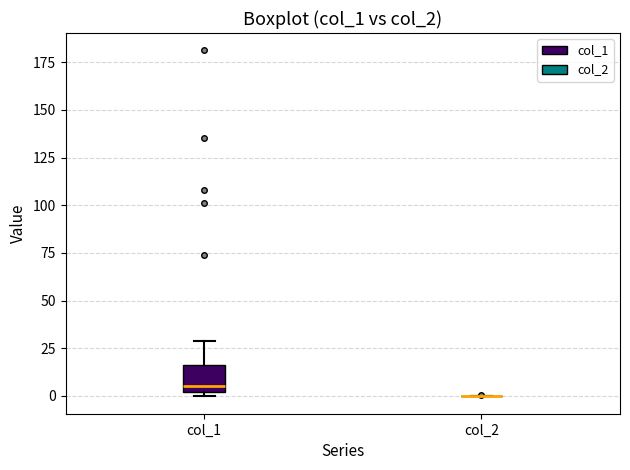

Reading left to right, transcribe this box plot: for each box, give where its median line is, the range the box spans, and where its two whiskers end, as read against the y-axis. The values are not printed on the chart, so give them approximately, as read against the axis.

col_1: median 5, box 0 to 15, whiskers 0 (just below the box's lower edge) to 30
col_2: box collapsed to a line at 0, whiskers 0 to 0